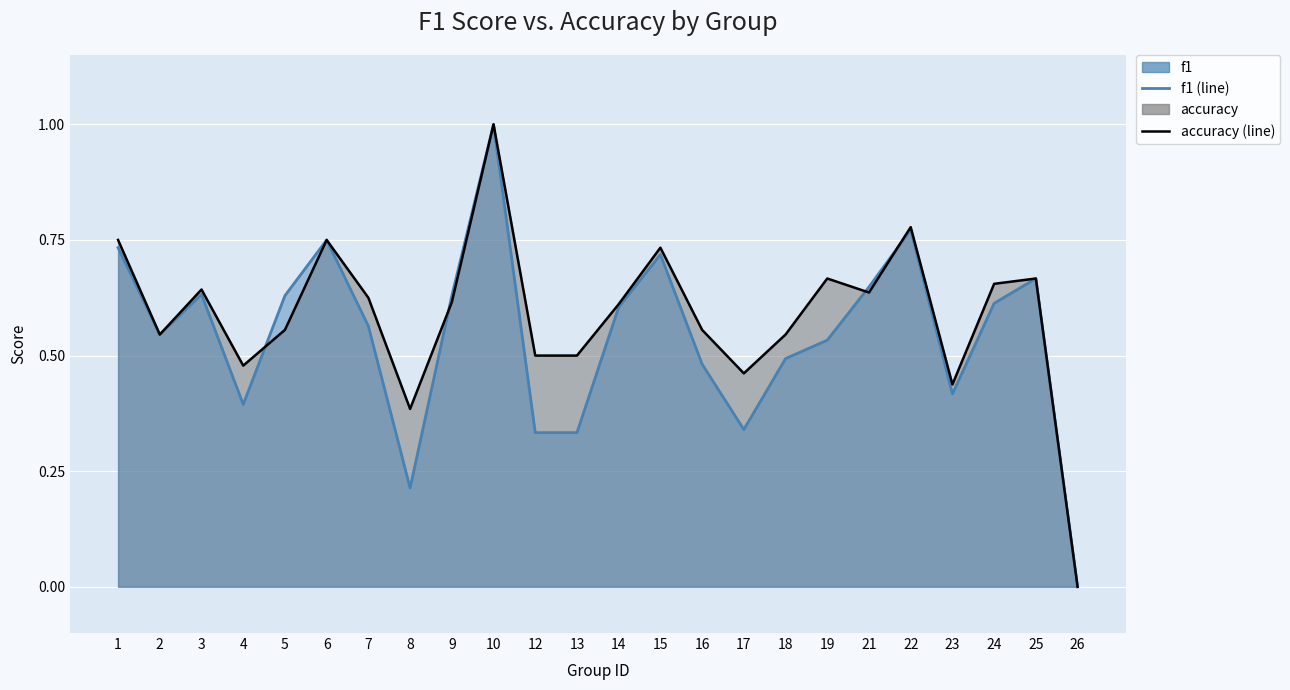

How many times do f1 (line) and accuracy (line) cross each other?

4